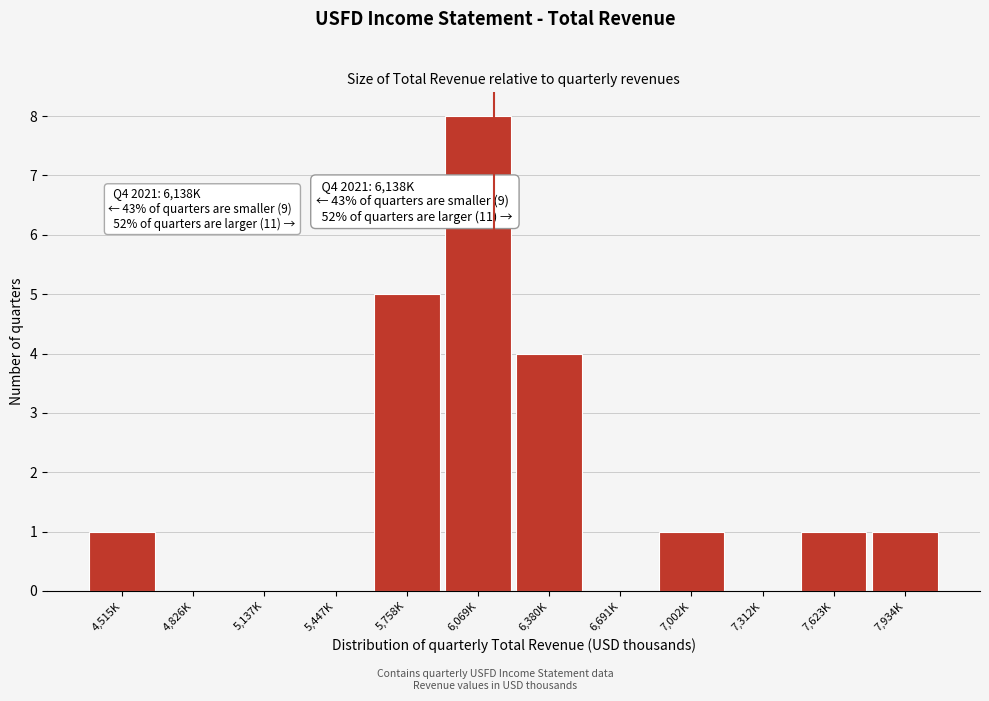

Reading left to right, extract all data points from this chart.

4,515K=1	4,826K=0	5,137K=0	5,447K=0	5,758K=5	6,069K=8	6,380K=4	6,691K=0	7,002K=1	7,312K=0	7,623K=1	7,934K=1